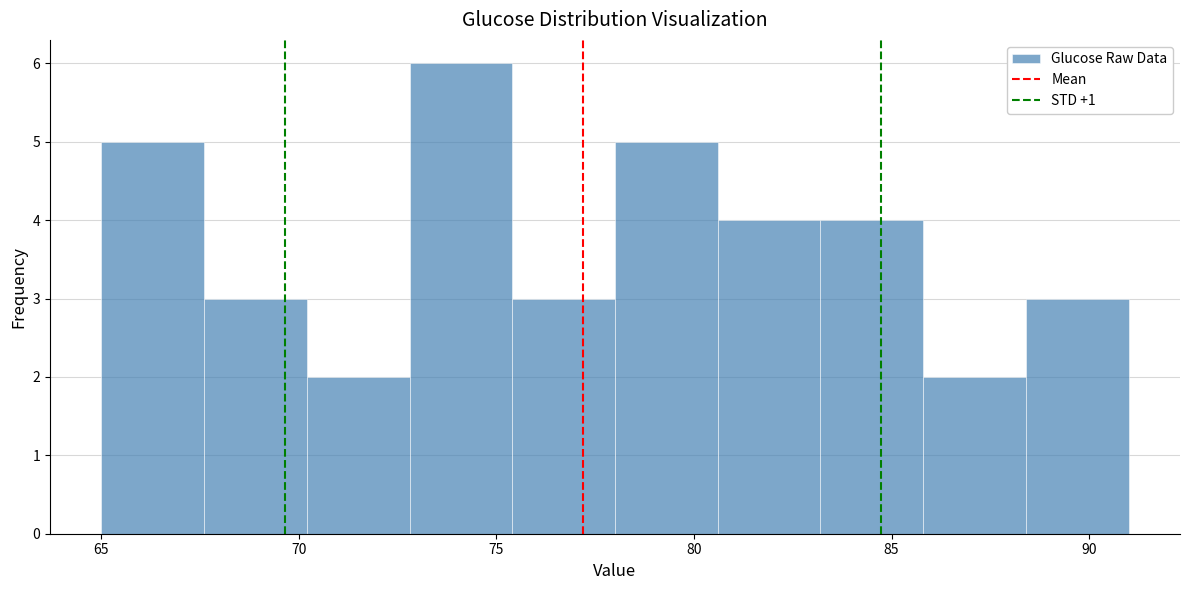

How tall is the bar that spans 67.6 to 70.2 on the x-axis? Neither the bar edges nor the heights are printed on the chart, so give them approximately, as read against the axes.

3